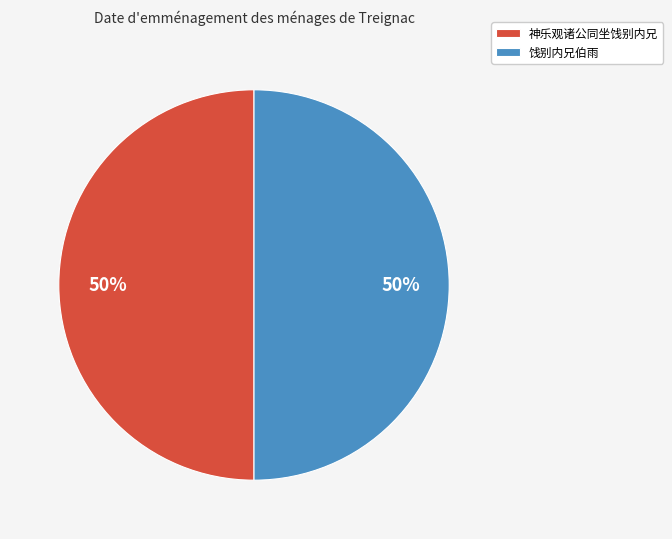

To the nearest percent, what is the combined percentage of 神乐观诸公同坐饯别内兄 and 饯别内兄伯雨?

100%